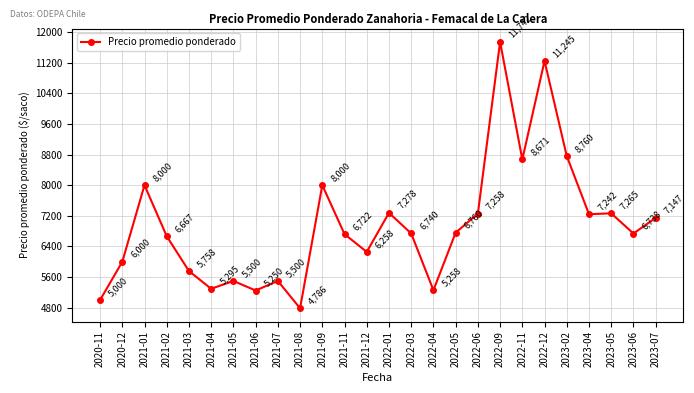

What position from the right is 2021-02?

23